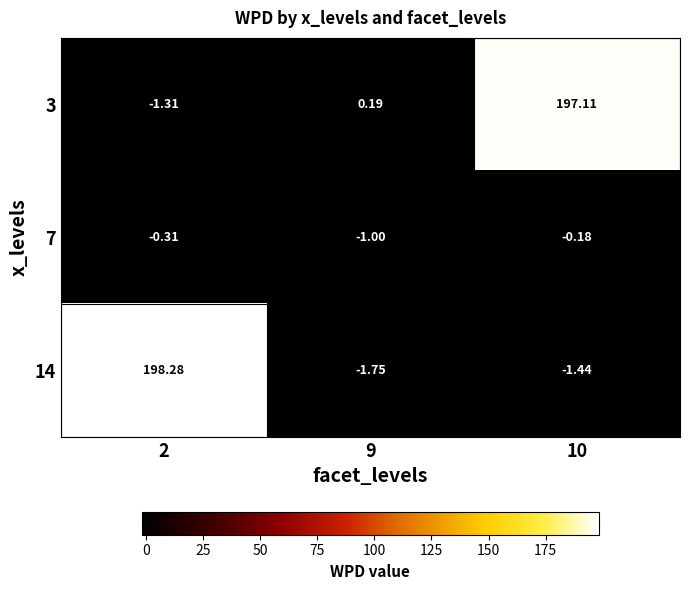

Is the value of 3 at 9 greater than the value of 14 at 2?

No